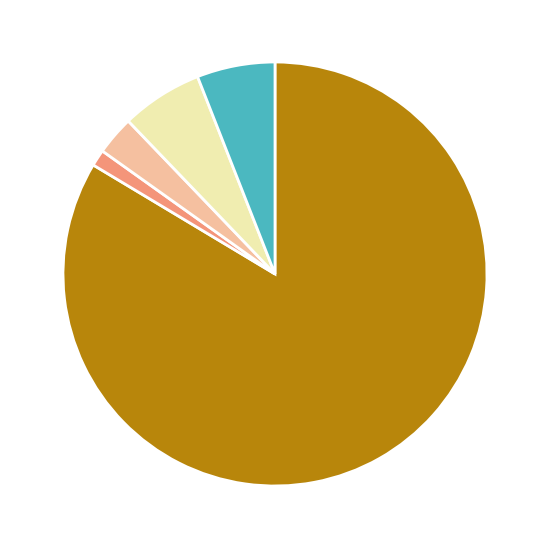

Is there any slice that represents more than half of the pie?

Yes